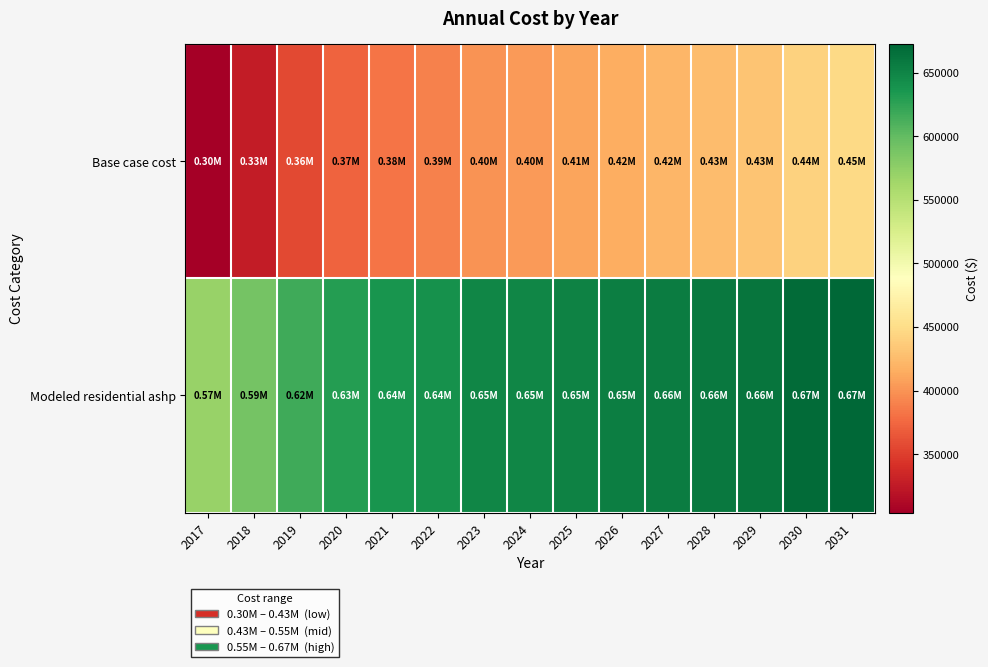

Reading left to right, transcribe all the data shown in this chart.

Base case cost: 2017=304071.7	2018=326882.3	2019=357052.3	2020=371758.5	2021=382052.7	2022=389407.6	2023=400033.0	2024=404504.9	2025=409717.4	2026=415675.8	2027=420882.1	2028=425347.5	2029=431299.1	2030=440977.0	2031=447771.8
Modeled residential ashp: 2017=569775.5	2018=589843.2	2019=617766.9	2020=629472.2	2021=636612.9	2022=640740.3	2023=648102.5	2024=649353.9	2025=651467.4	2026=654446.2	2027=656710.1	2028=658268.4	2029=661467.3	2030=668343.6	2031=672568.4